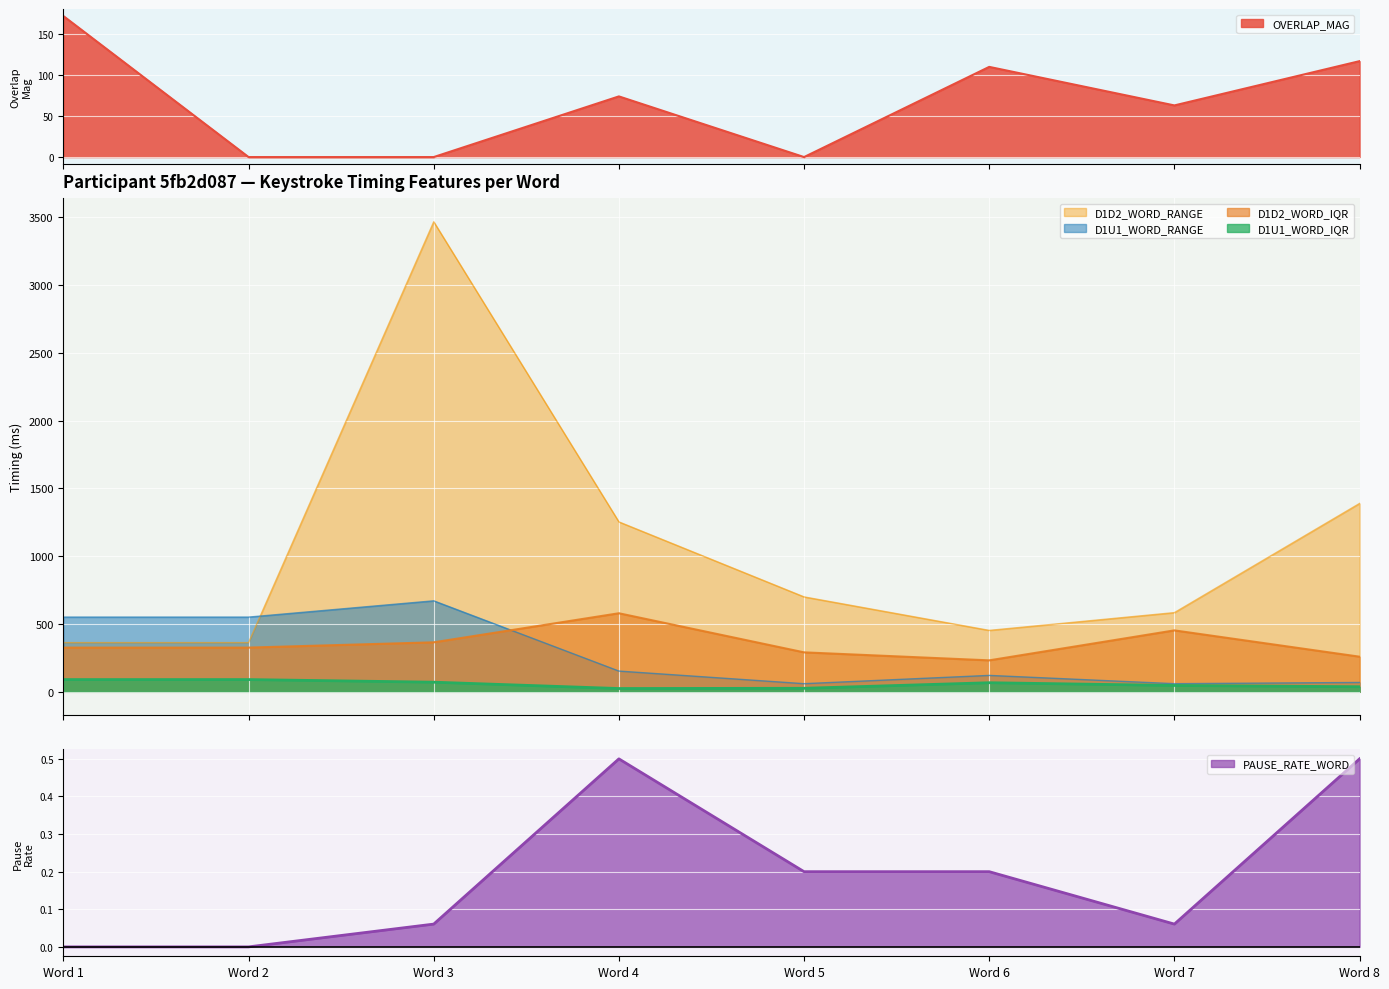

What is the value of the D1D2_WORD_RANGE point at the 7th from the left?

584.0